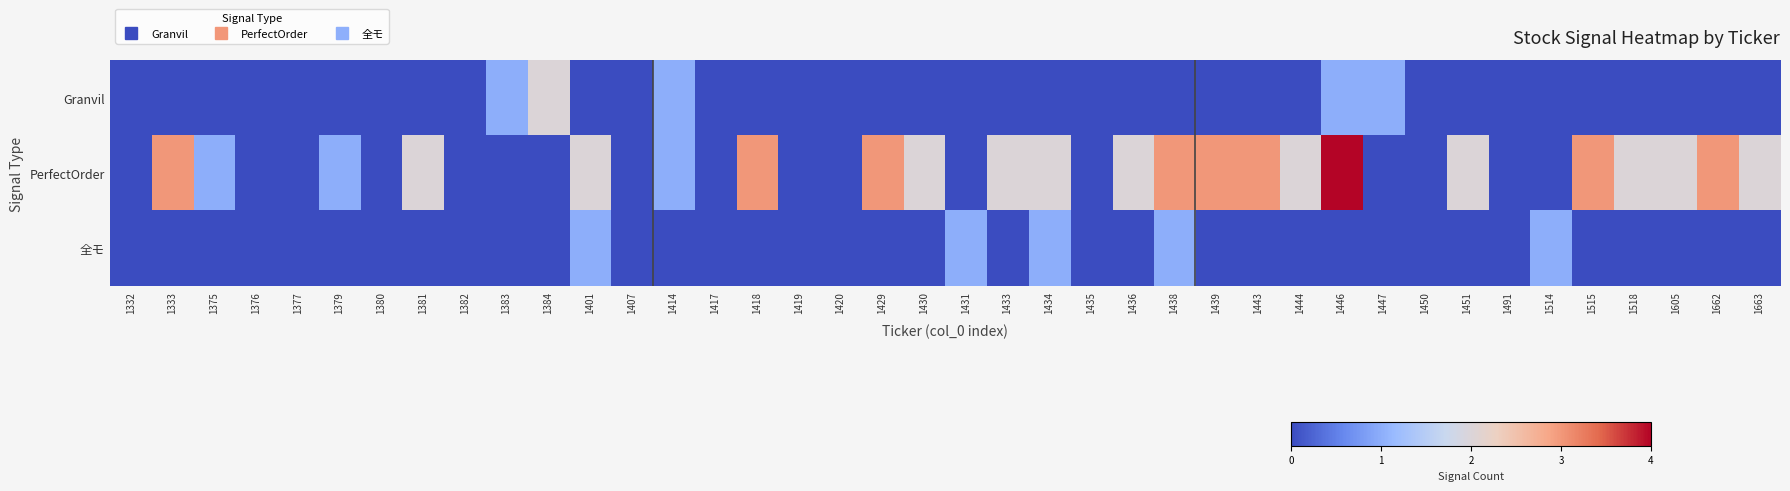

At how many categories does at least one series exceed 1?

21